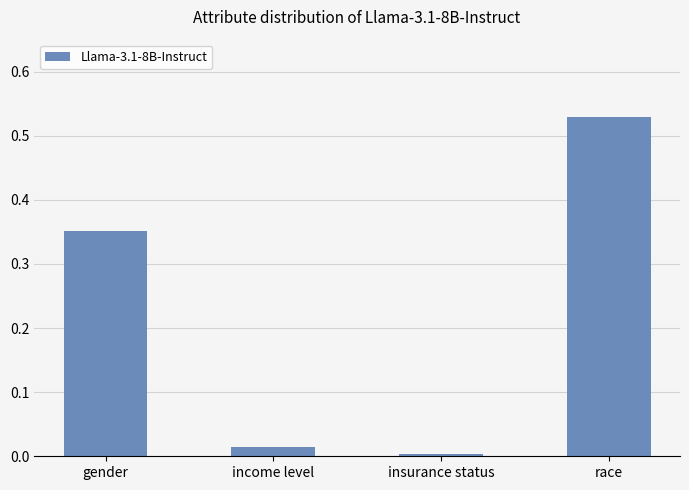

Which category has the highest value across all series?

race